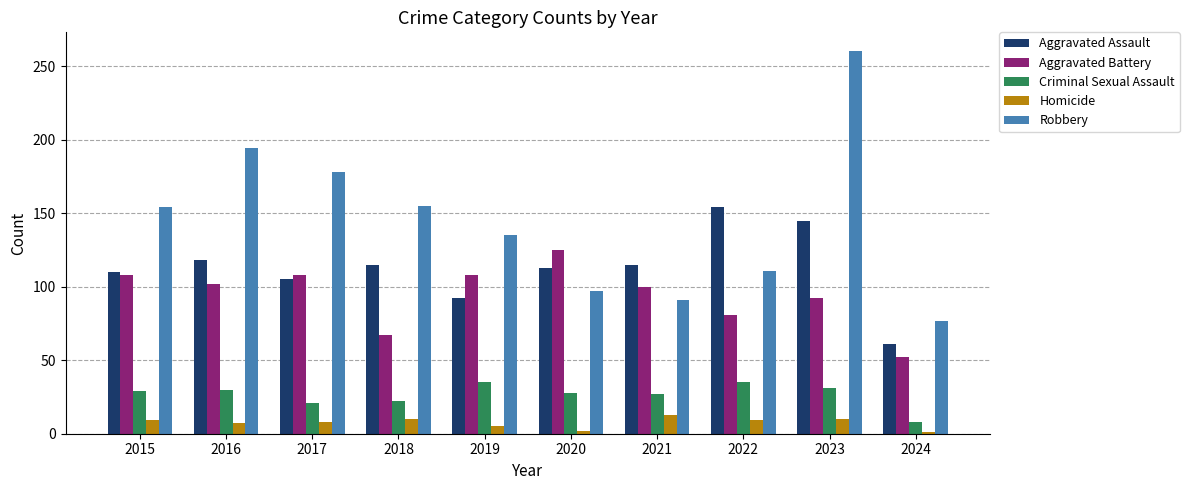

What are all the series names shown in the legend?

Aggravated Assault, Aggravated Battery, Criminal Sexual Assault, Homicide, Robbery